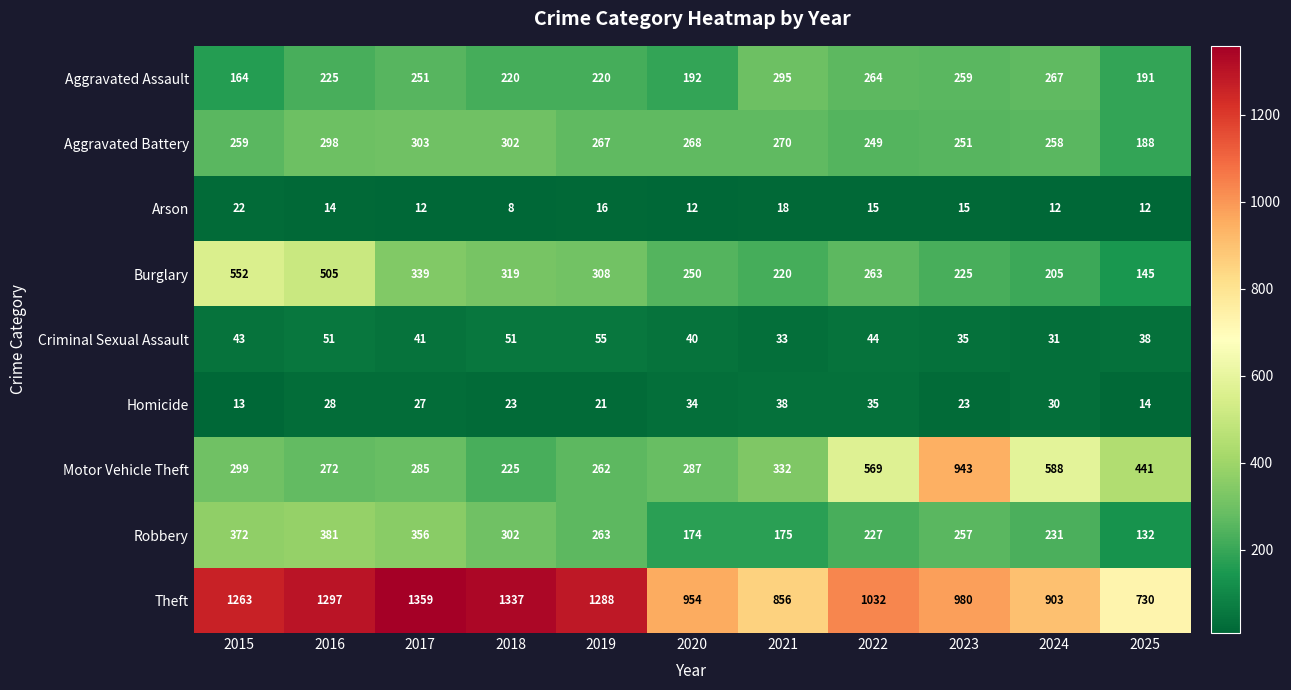

At 2023, list the series in order from smallest to largest.

Arson, Homicide, Criminal Sexual Assault, Burglary, Aggravated Battery, Robbery, Aggravated Assault, Motor Vehicle Theft, Theft